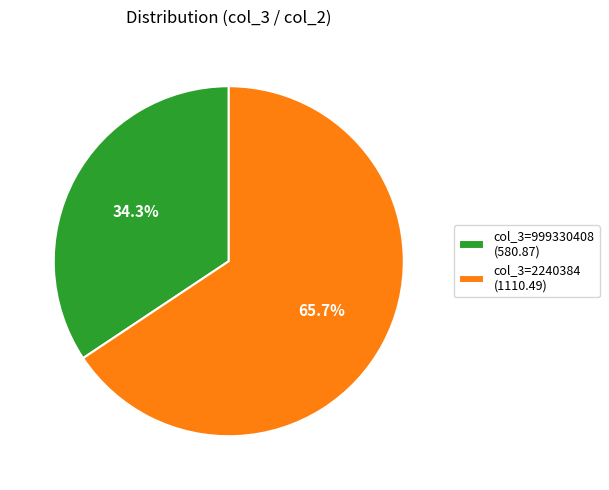

Is col_3=2240384 (1110.49) the majority of the pie?

Yes